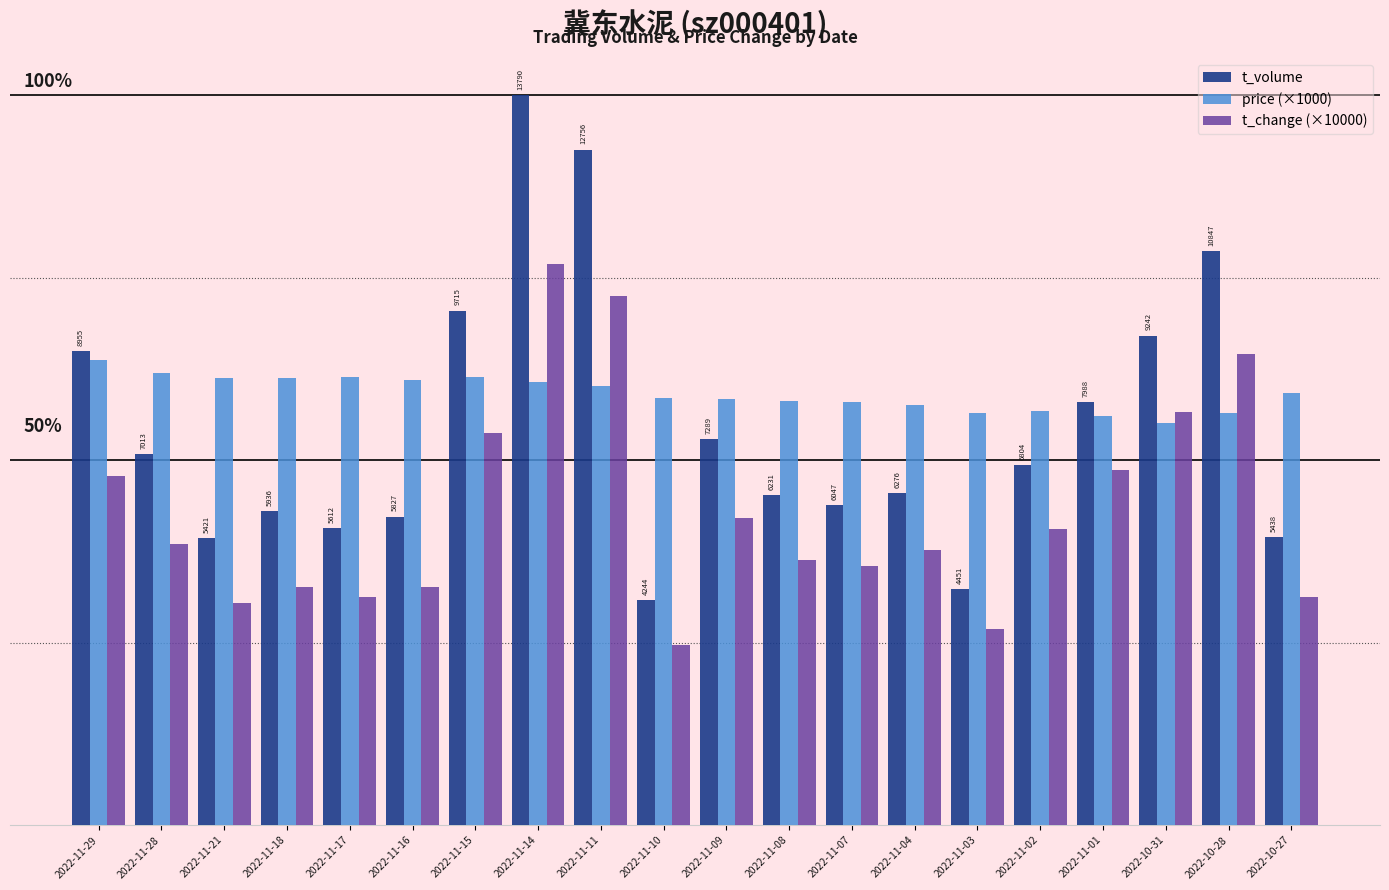

List the series in order of their peak value, highest first.

t_volume, t_change (×10000), price (×1000)